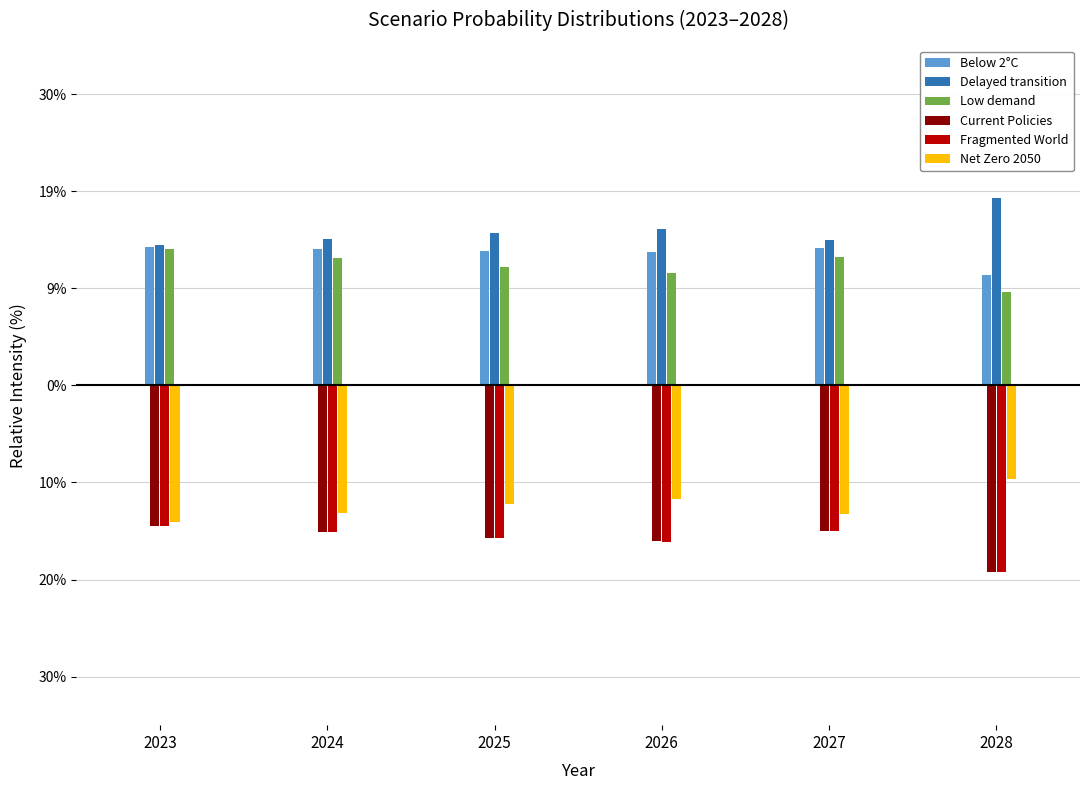

Does the chart contain any negative values?

Yes